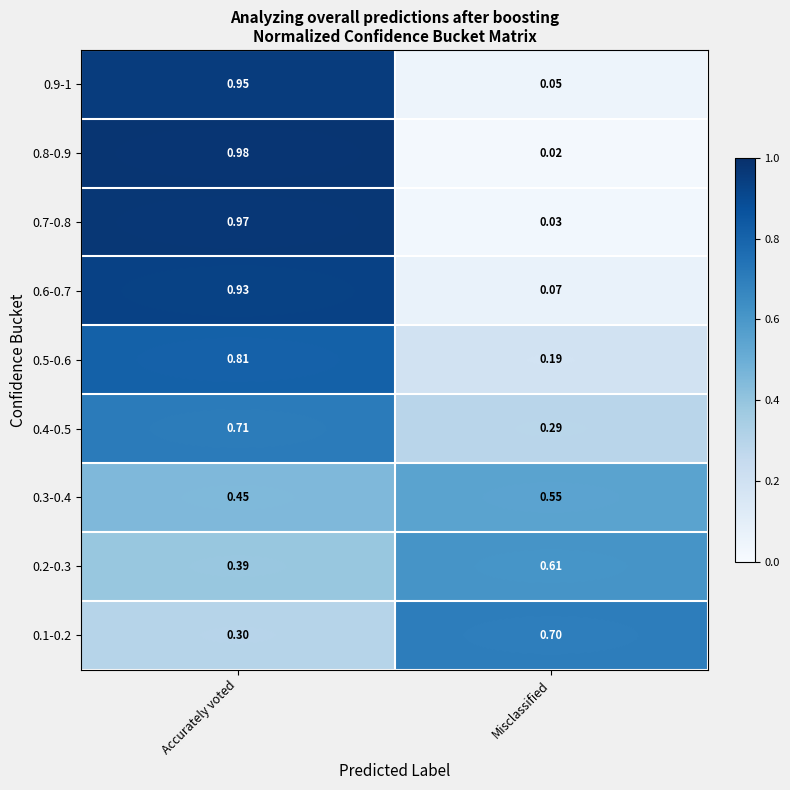

List the labels in order of 0.3-0.4 value, largest first.

Misclassified, Accurately voted